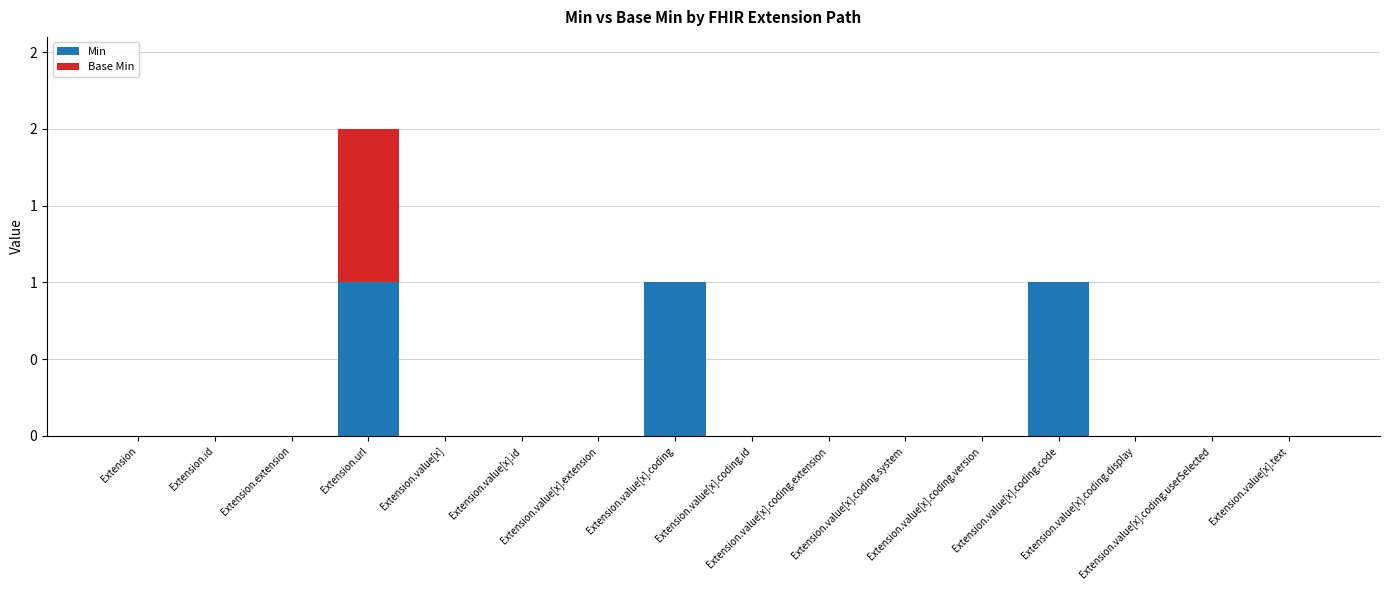

Rank the series by their maximum value, from highest to lowest.

Min, Base Min